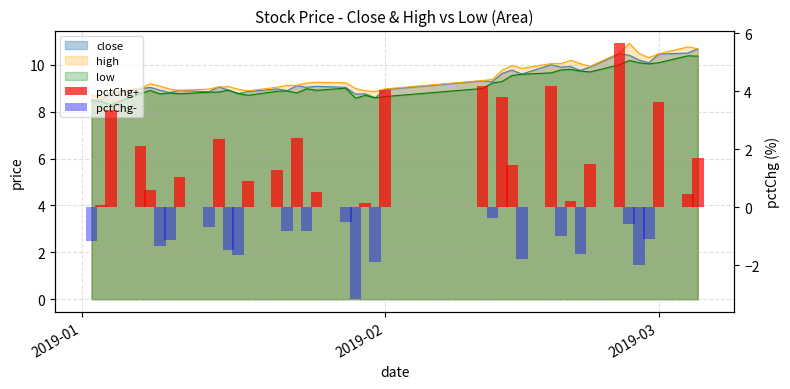

What is the spread (max minus min) of values at 2019-03?

3.6